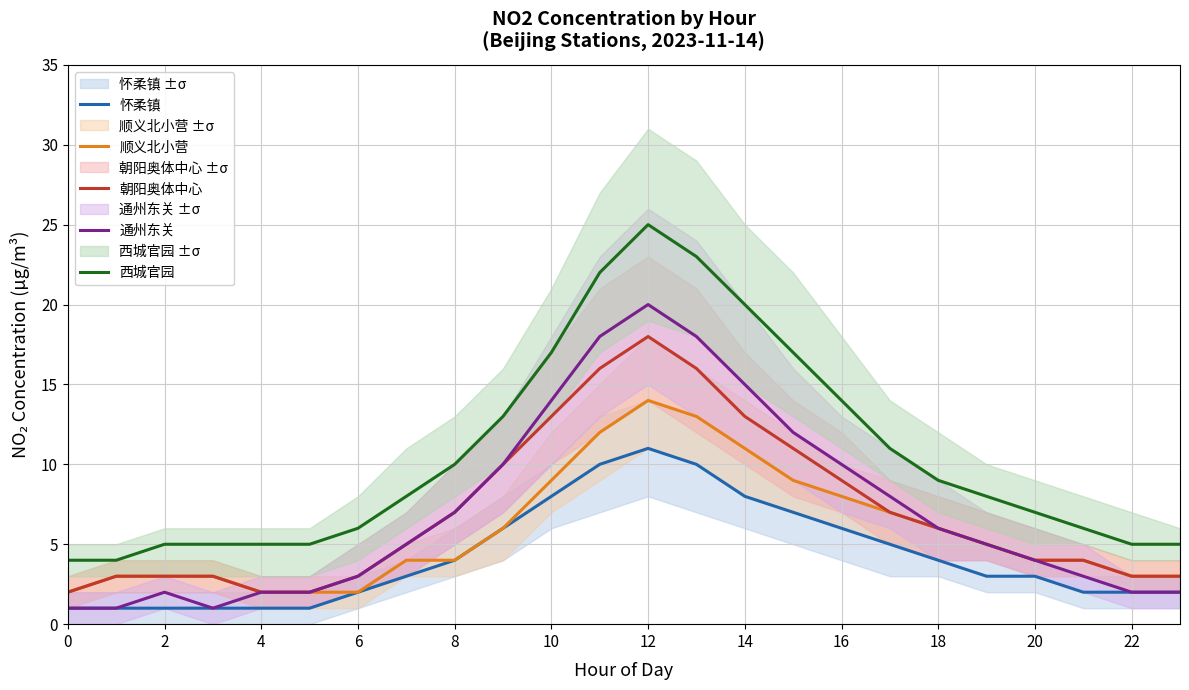

True or false: 朝阳奥体中心 and 怀柔镇 intersect in this chart.

False